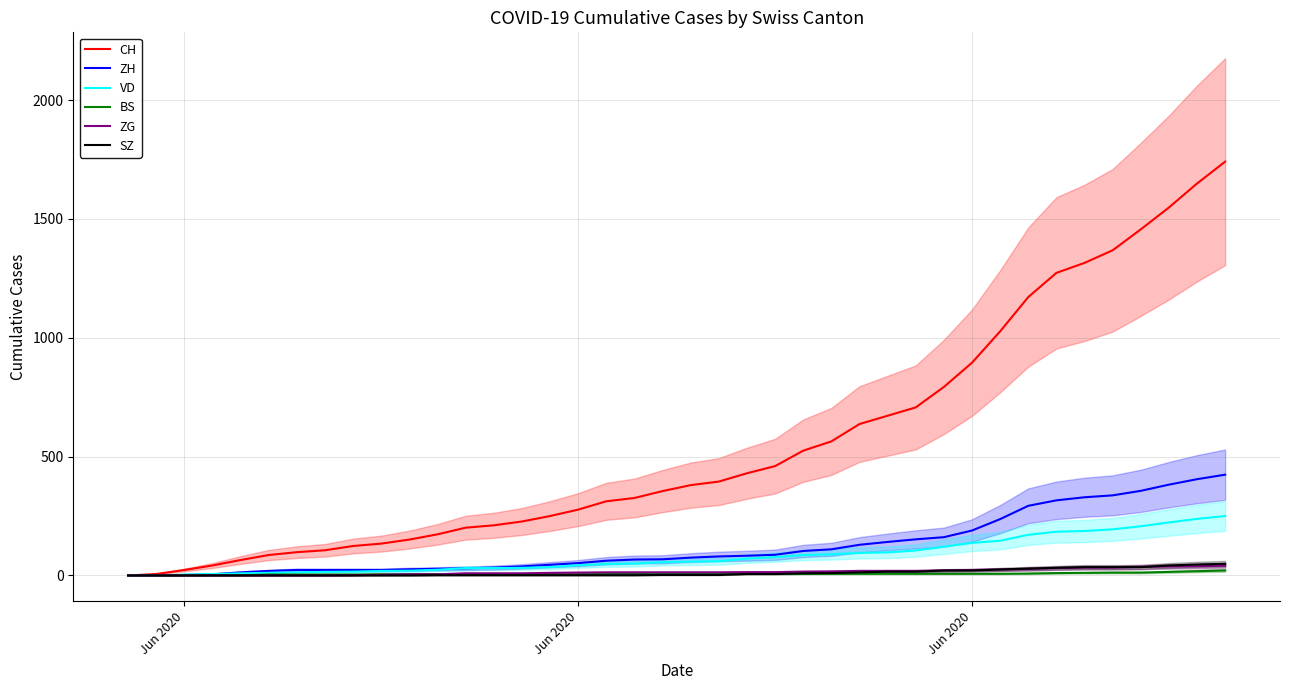

How many values in the SZ series exceed 2?

18